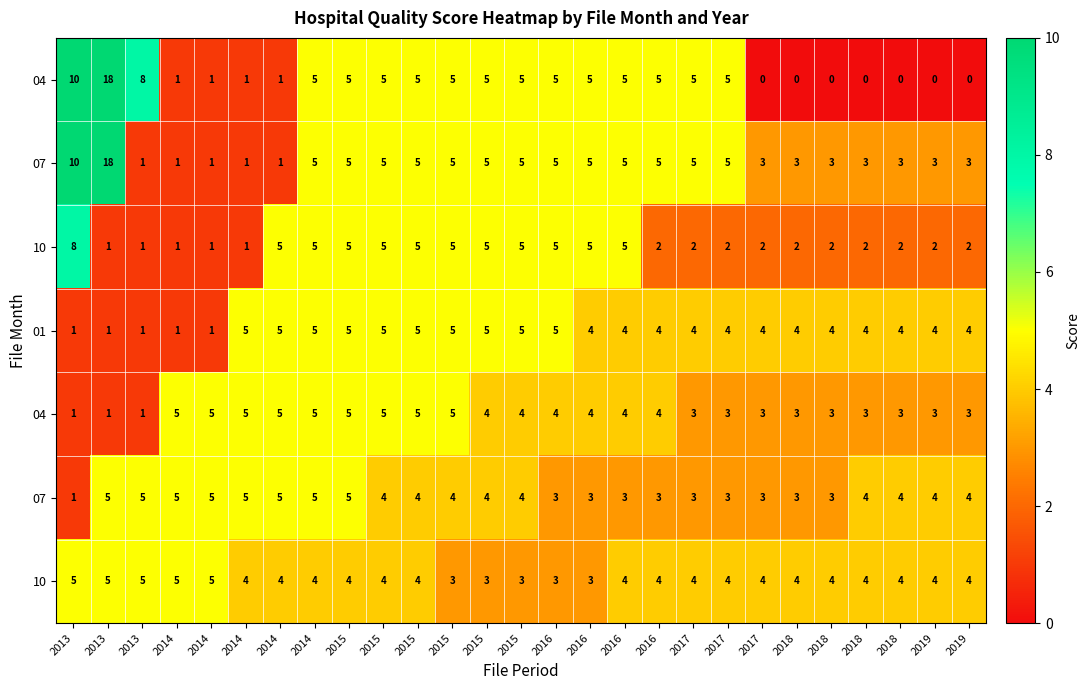

What is the spread (max minus min) of values at 2016?

2